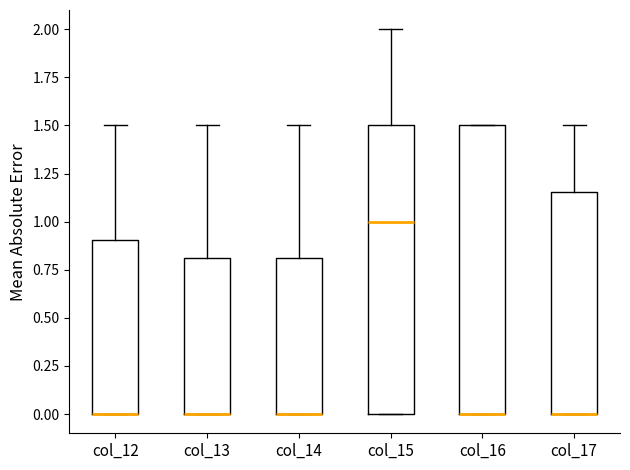

Reading left to right, transcribe this box plot: for each box, give where its median line is, the range the box spans, and where its two whiskers end, as read against the y-axis. The values are not printed on the chart, so give them approximately, as read against the axis.

col_12: median 0.00 (drawn on the box's lower edge), box 0.00 to 0.90, whiskers 0.00 to 1.50
col_13: median 0.00 (drawn on the box's lower edge), box 0.00 to 0.80, whiskers 0.00 to 1.50
col_14: median 0.00 (drawn on the box's lower edge), box 0.00 to 0.80, whiskers 0.00 to 1.50
col_15: median 1.00, box 0.00 to 1.50, whiskers 0.00 to 2.00
col_16: median 0.00 (drawn on the box's lower edge), box 0.00 to 1.50, whiskers 0.00 to 1.50
col_17: median 0.00 (drawn on the box's lower edge), box 0.00 to 1.15, whiskers 0.00 to 1.50